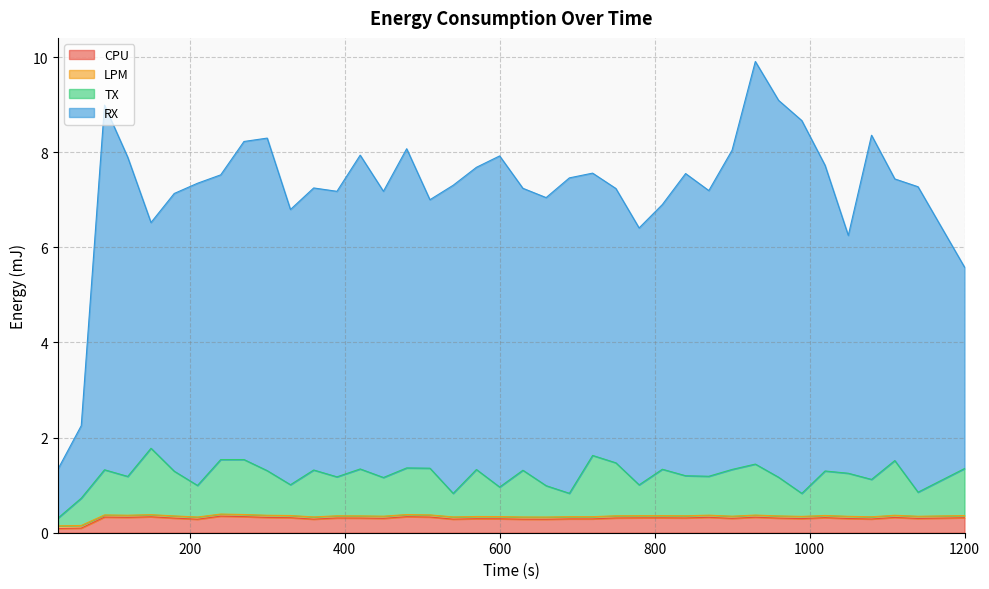

What is the maximum value for CPU?

0.3